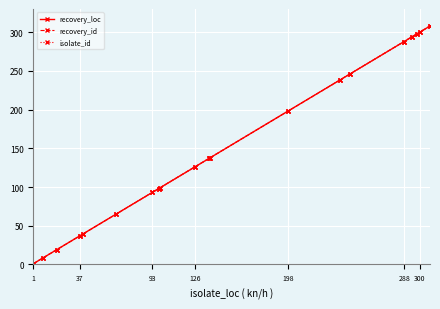

Is this an area chart (filled region under the line)?

No